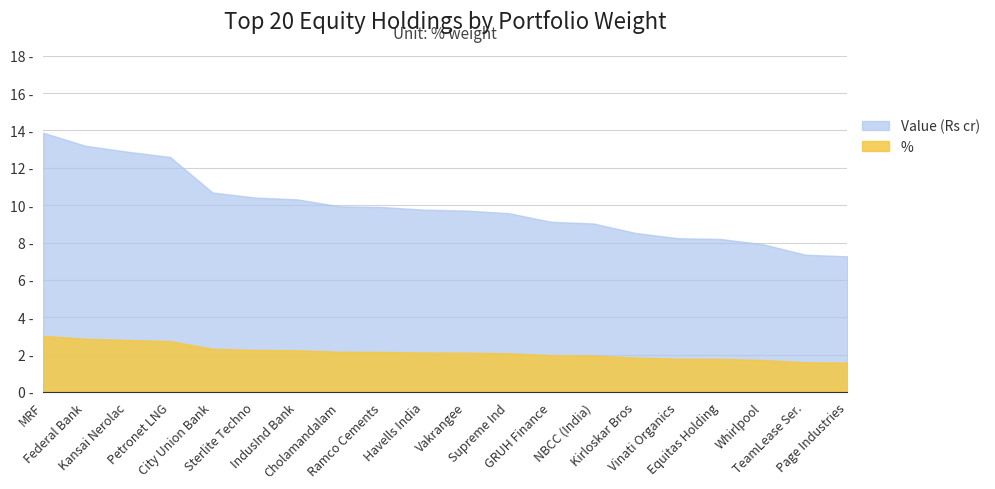

What is the label of the 15th point from the right?

Sterlite Techno